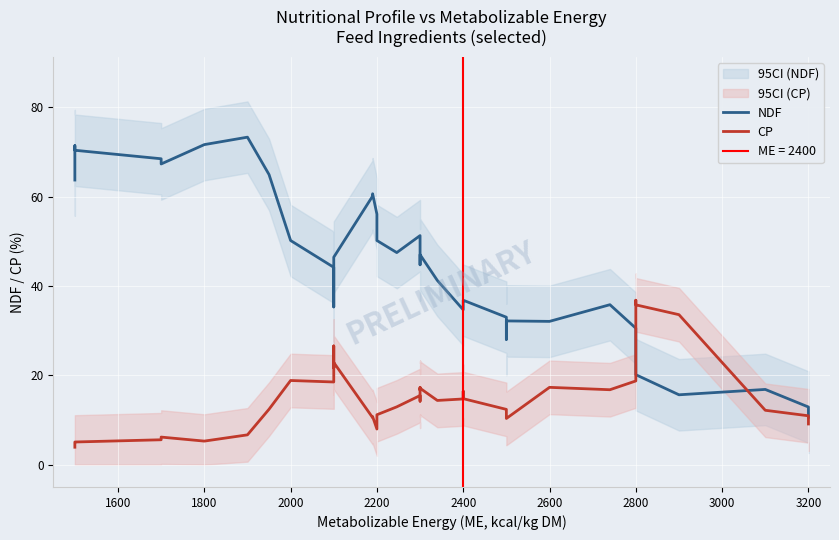

True or false: CP and NDF cross at least once.

True